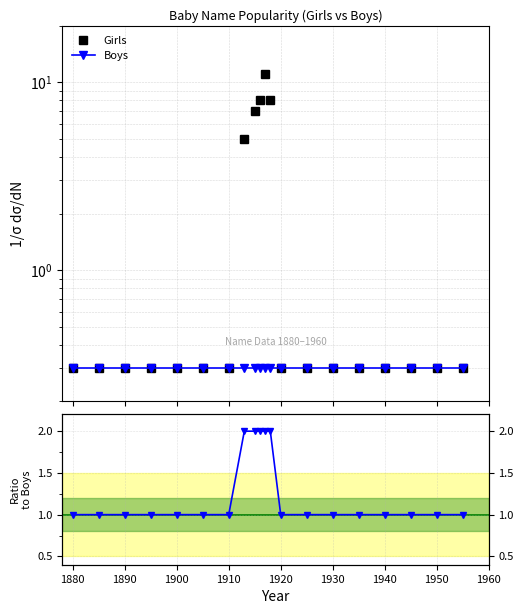

True or false: Girls and Boys intersect in this chart.

False